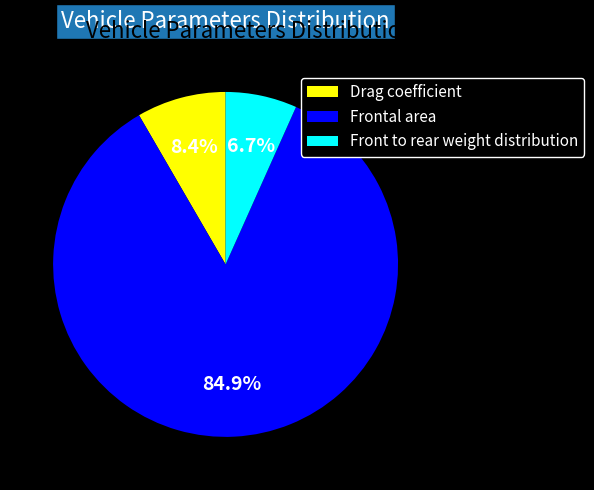

To the nearest percent, what percentage of the pie is Drag coefficient?

8%